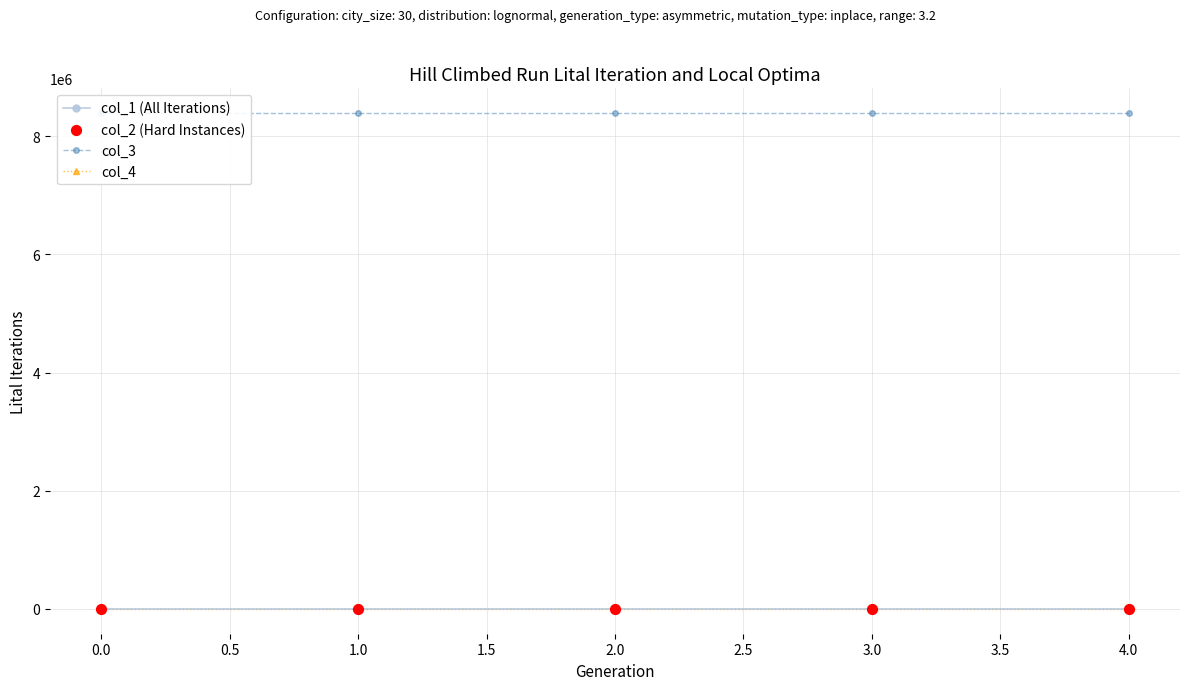

The value of col_4 at 3.0 is 0.0. True or false?

True